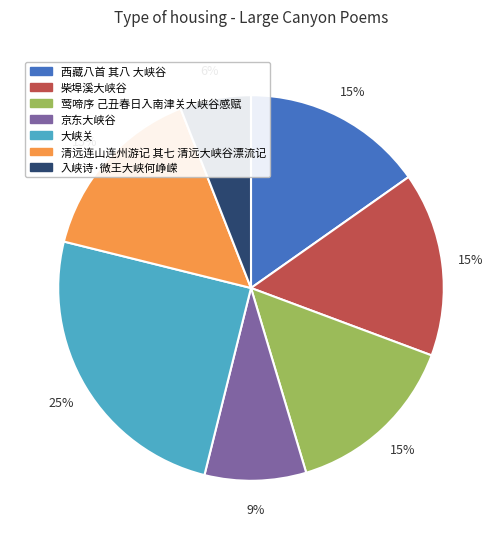

Combined, do 柴埠溪大峡谷 and 入峡诗·微王大峡何峥嵘 account for over 50%?

No